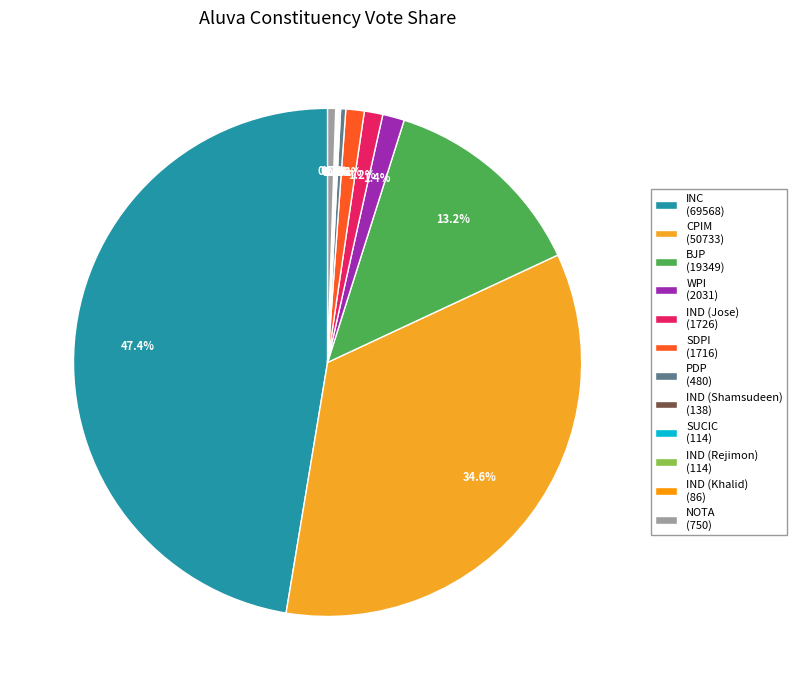

Rank the categories by value from lowest to highest.

IND (Khalid), SUCIC, IND (Rejimon), IND (Shamsudeen), PDP, NOTA, SDPI, IND (Jose), WPI, BJP, CPIM, INC